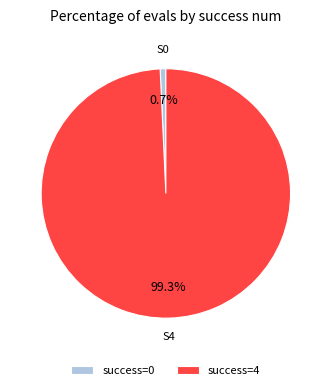

Which slice represents more than half of the pie?

success=4